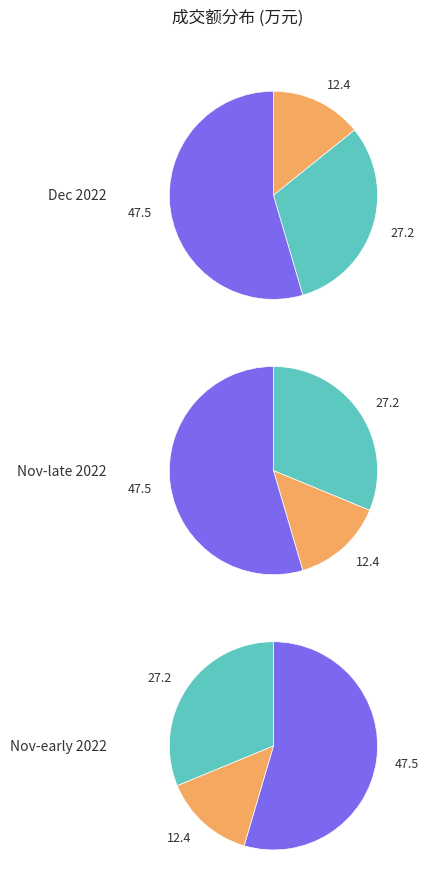

Is it true that 2022-11-28 is 9% of the pie?

False